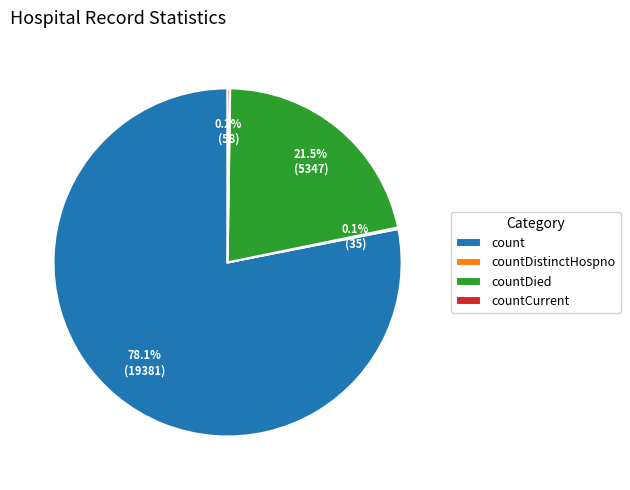

Between count and countDied, which is larger?

count